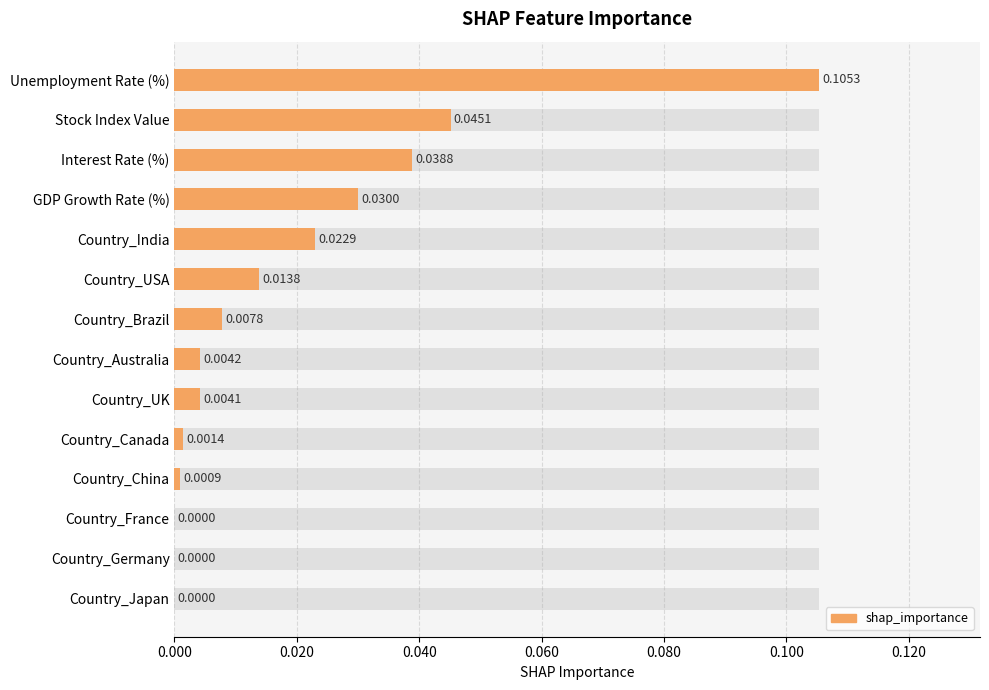

What is the difference between the maximum and minimum values?

0.1